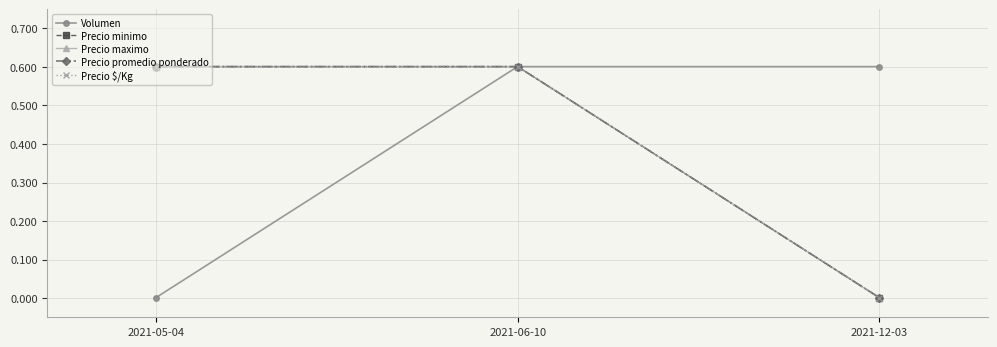

Which series has the largest total across all categories?

Volumen